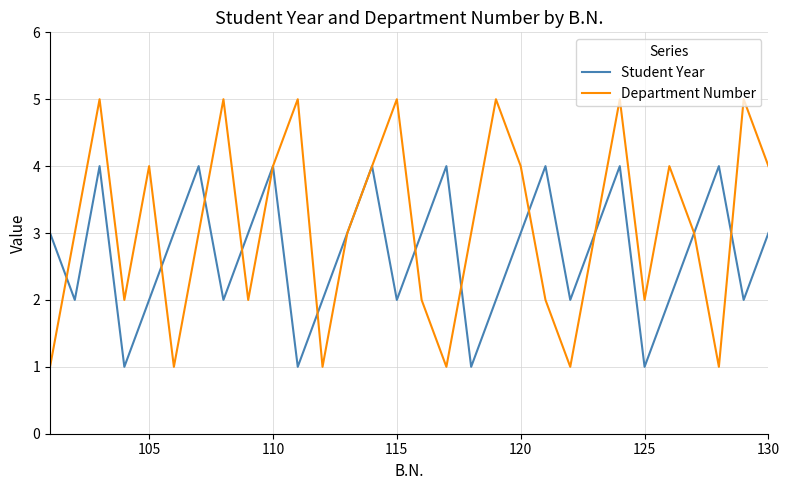

After their last crossing, which series has the higher values: Student Year or Department Number?

Department Number